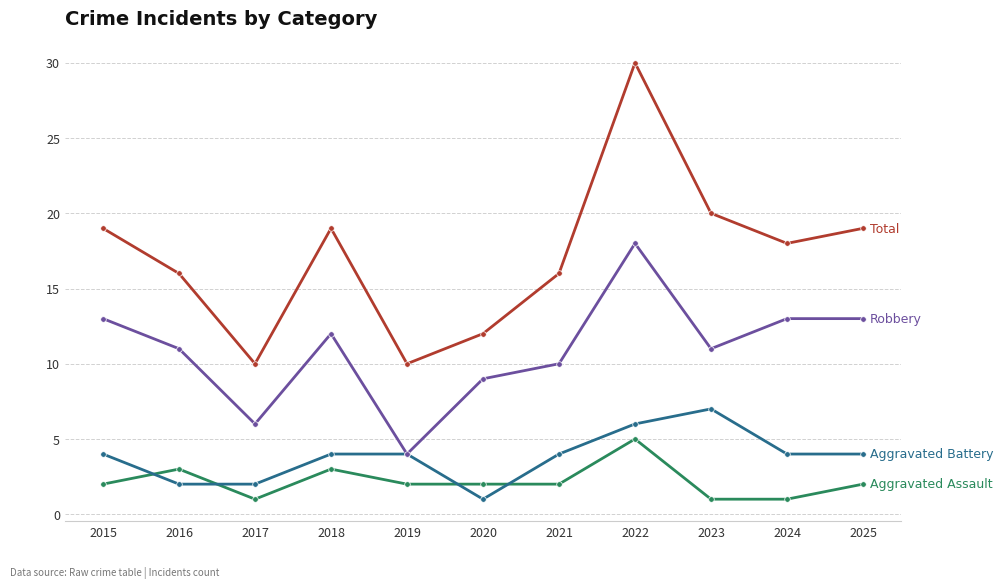

What is the total value across all series at 2022?

59